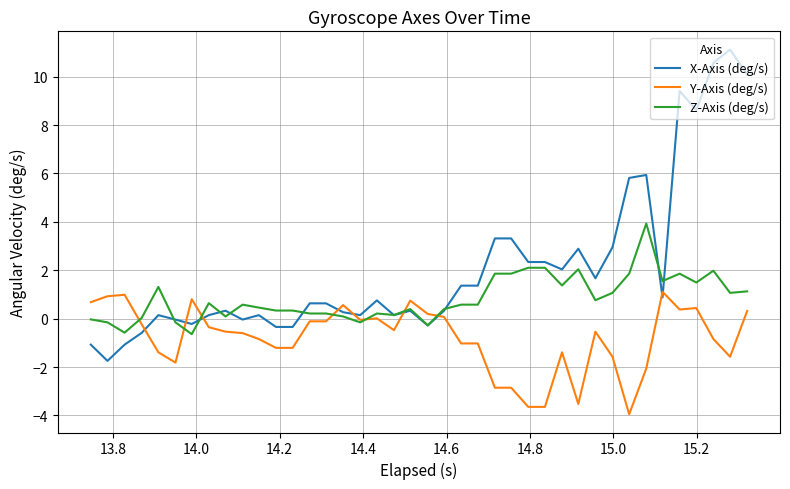

What is the minimum value shown in the chart?

-4.0